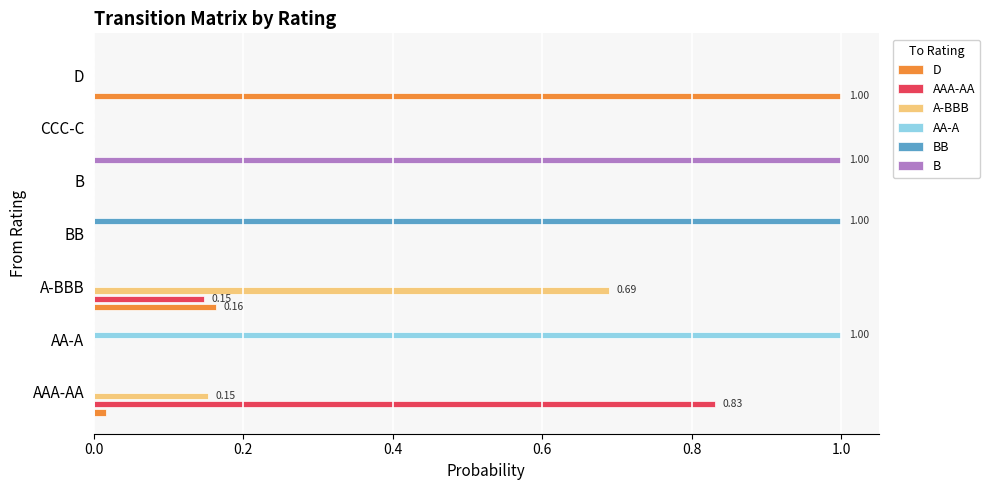

What are all the series names shown in the legend?

D, AAA-AA, A-BBB, AA-A, BB, B